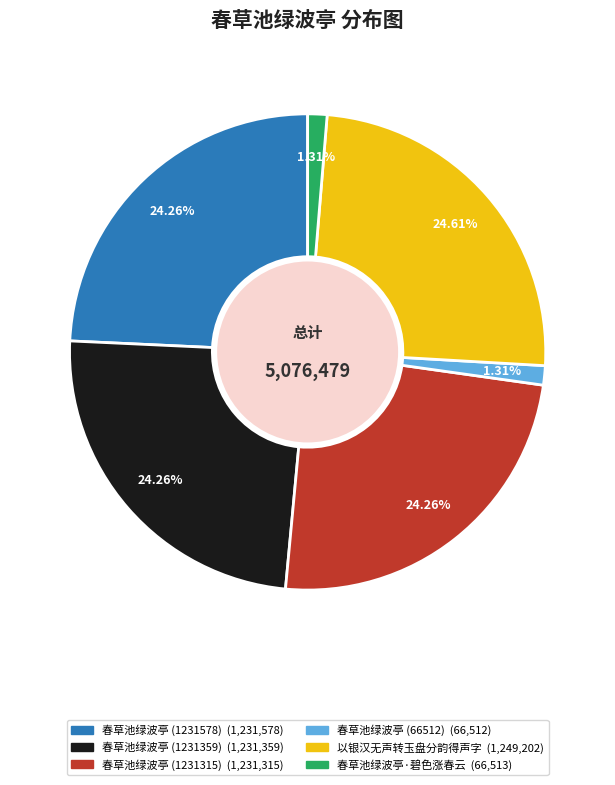

To the nearest percent, what is the difference between the largest and smallest slice percentages?

23%